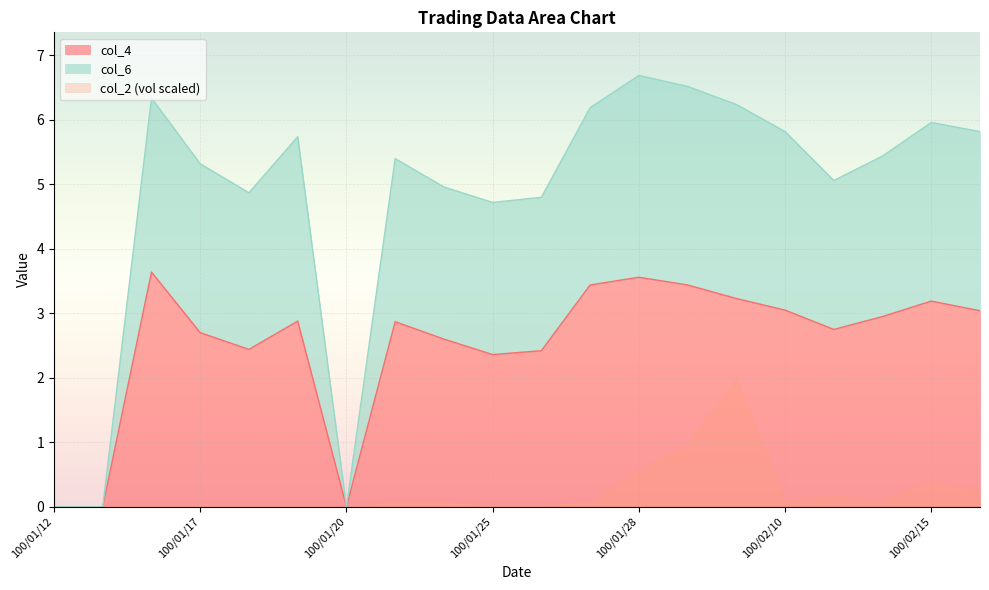

What is the label of the 1st point from the left?

100/01/12